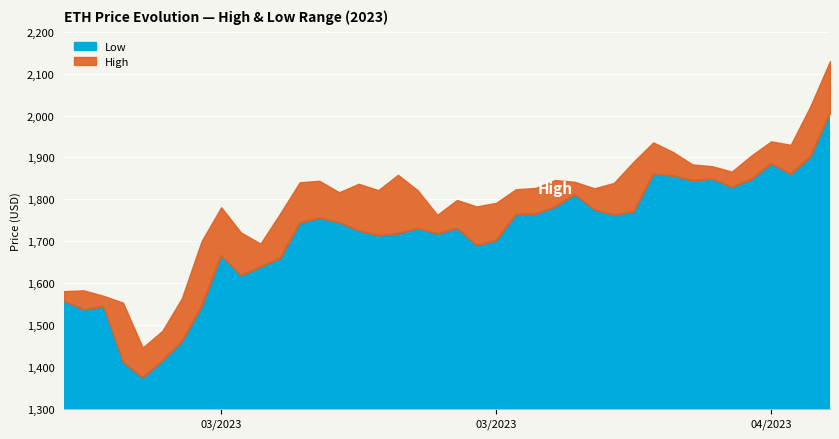

What is the difference between the second highest and minimum values in the Low series?

527.9